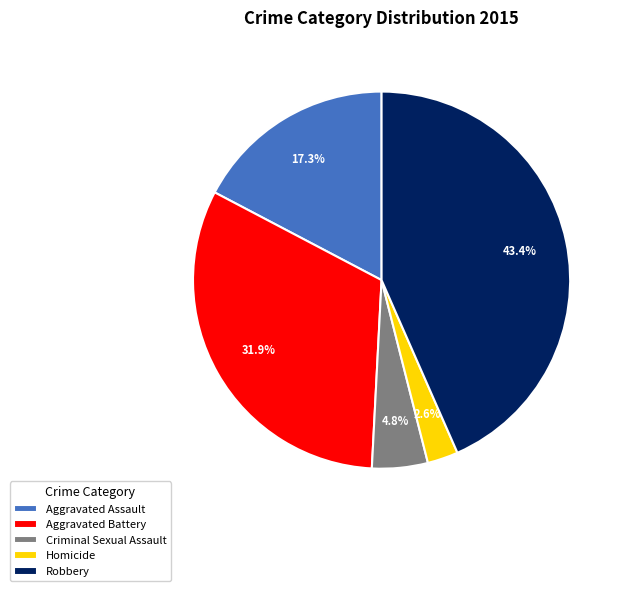

How much of the chart is everything except Aggravated Battery?

68.1%